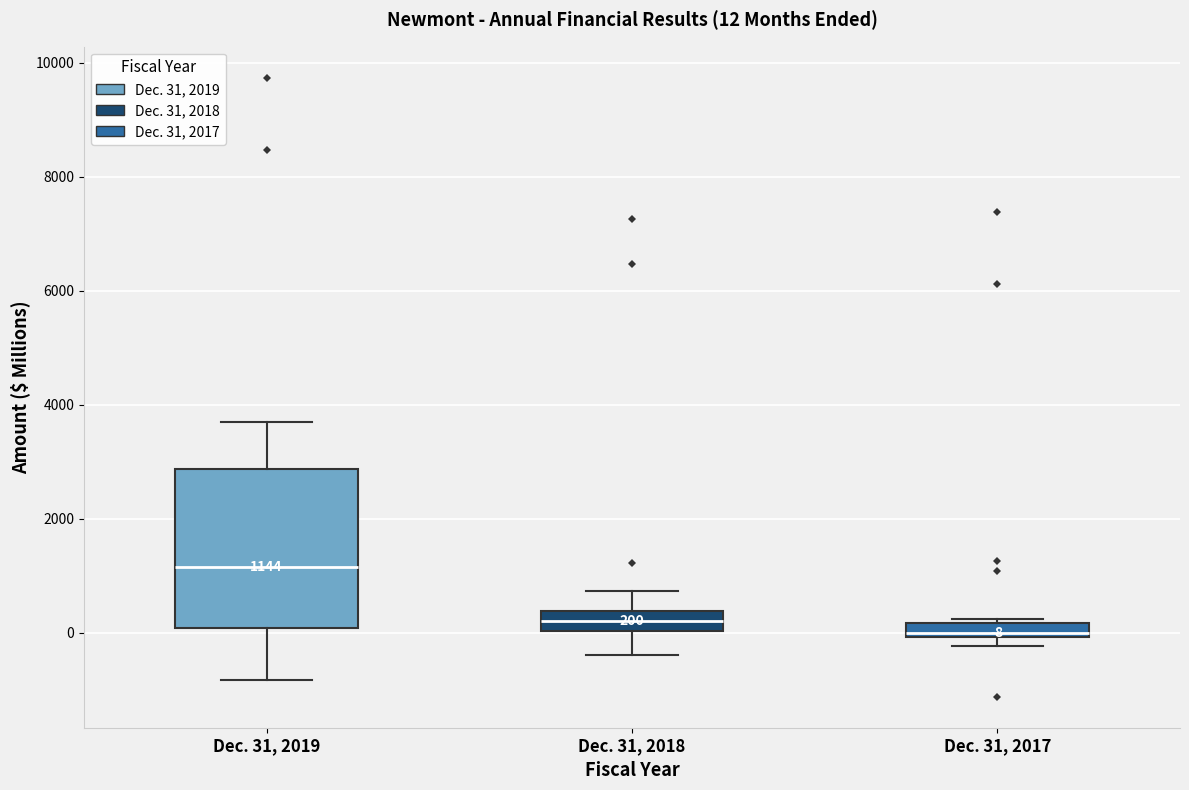

Which box has the lowest median line?

Dec. 31, 2017